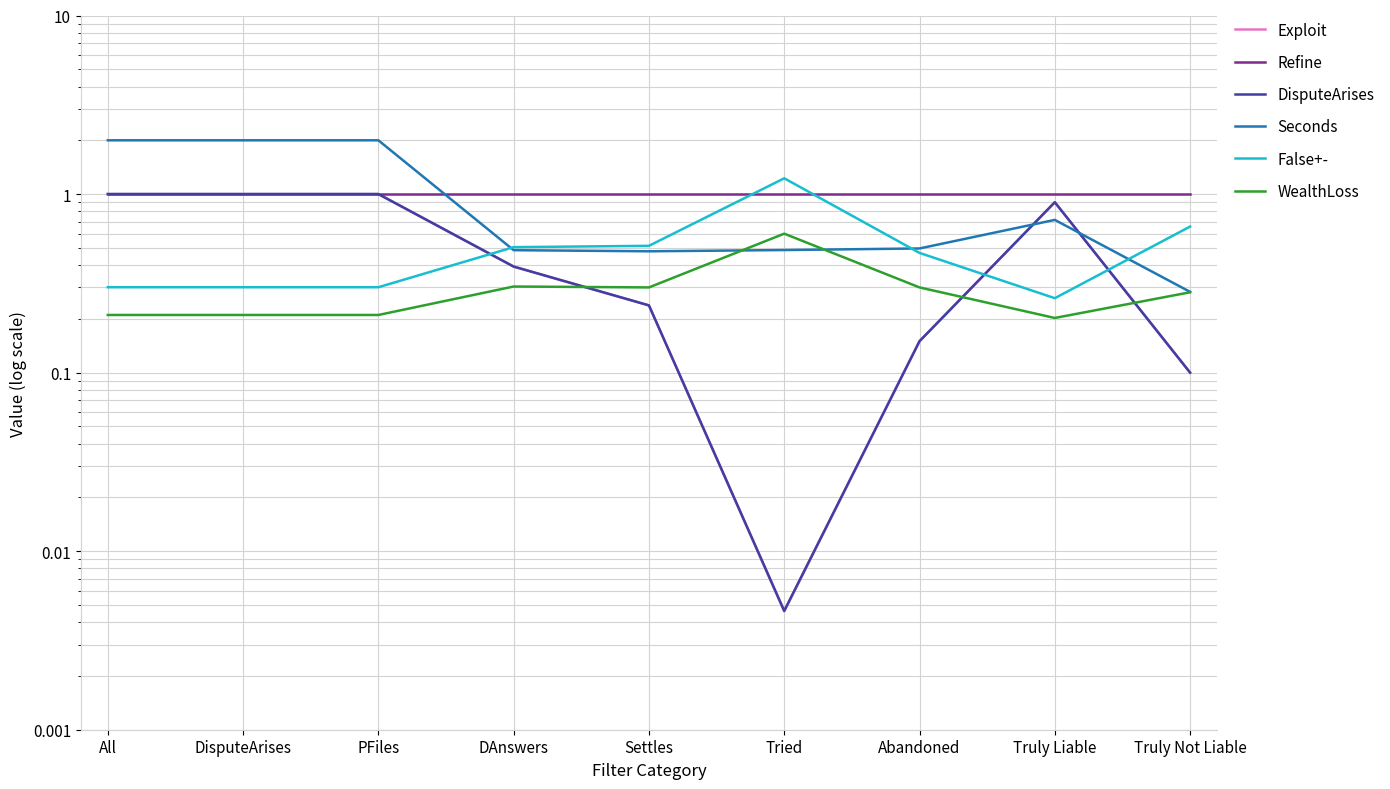

The value of DisputeArises at Settles is 0.2. True or false?

True